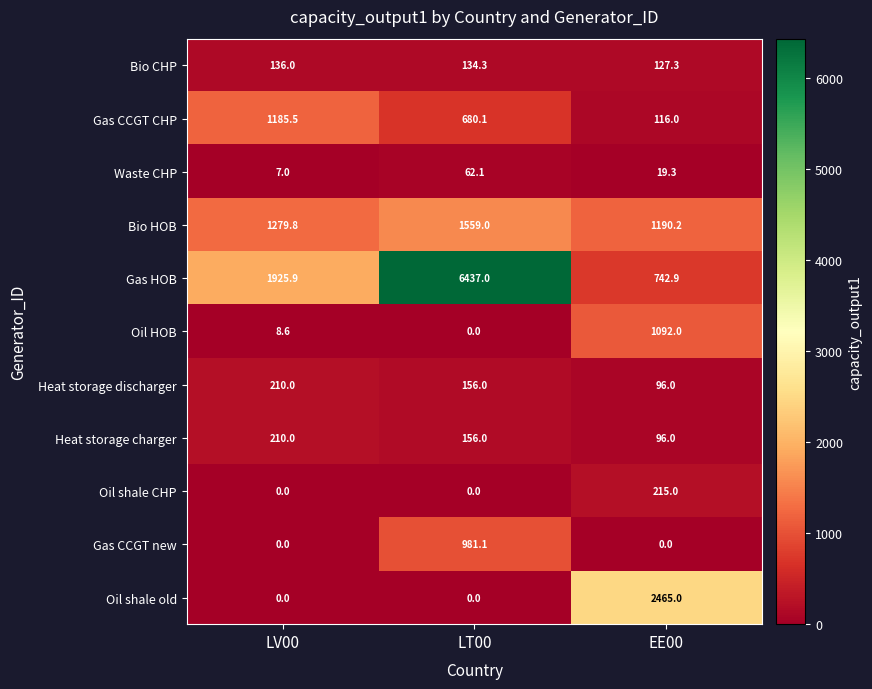

True or false: Waste CHP has a value of 81.4 at LT00.

False